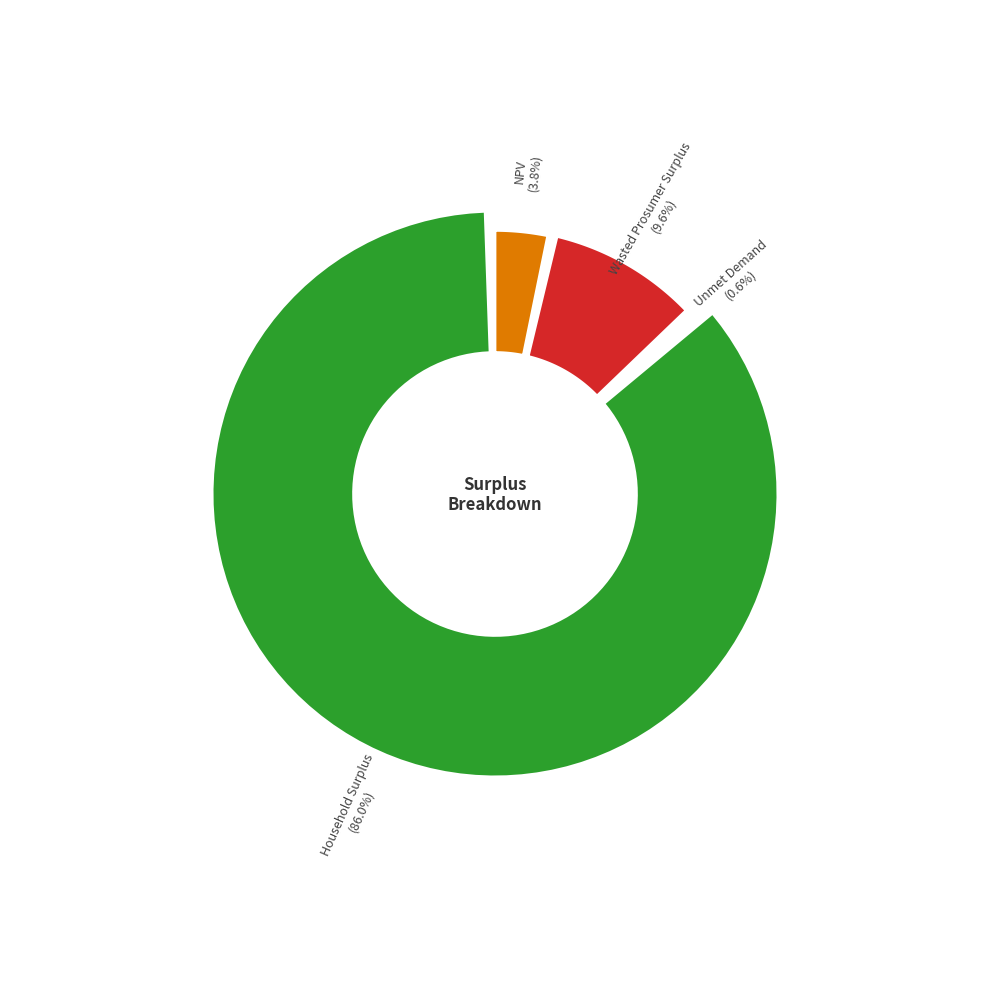

Is it true that Wasted Prosumer Surplus is 1% of the pie?

False